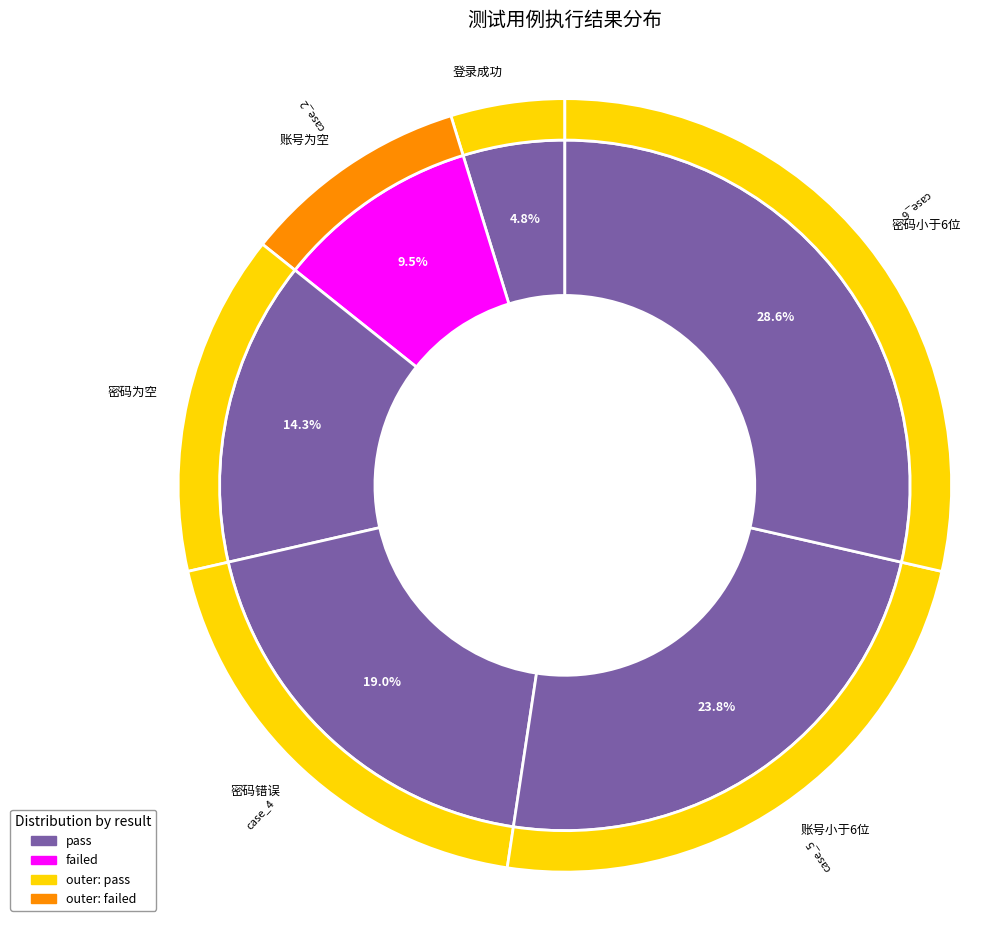

How many slices are in this pie chart?

6